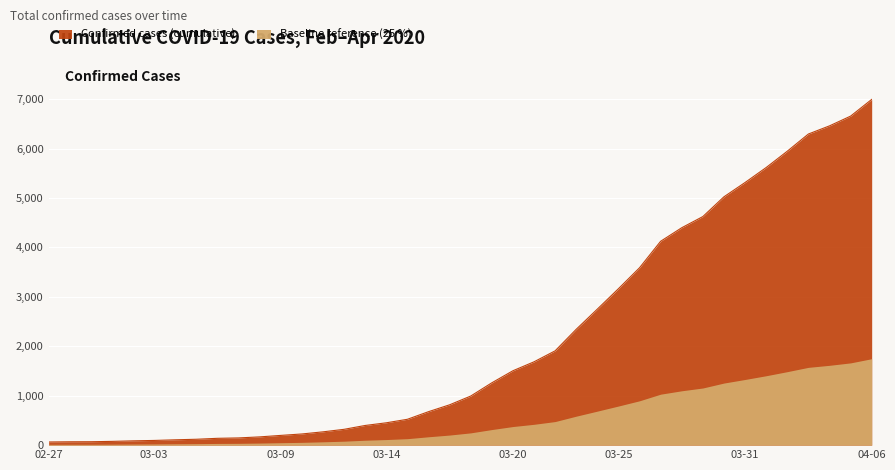

Does the chart display data point markers on the line(s)?

No